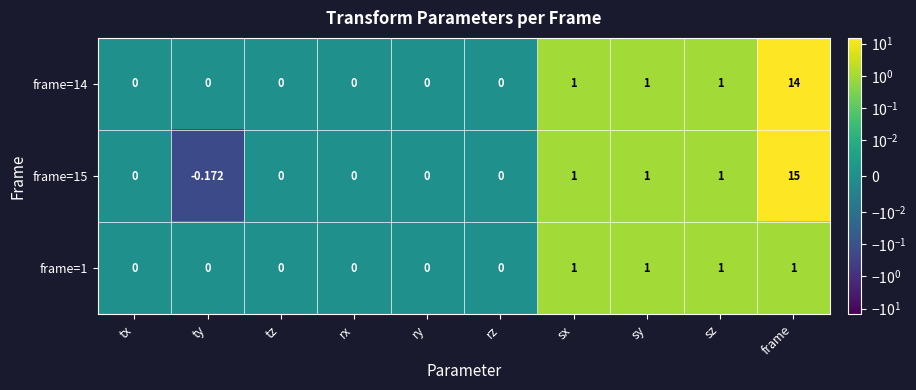

At which category does the chart reach its peak across all series?

frame